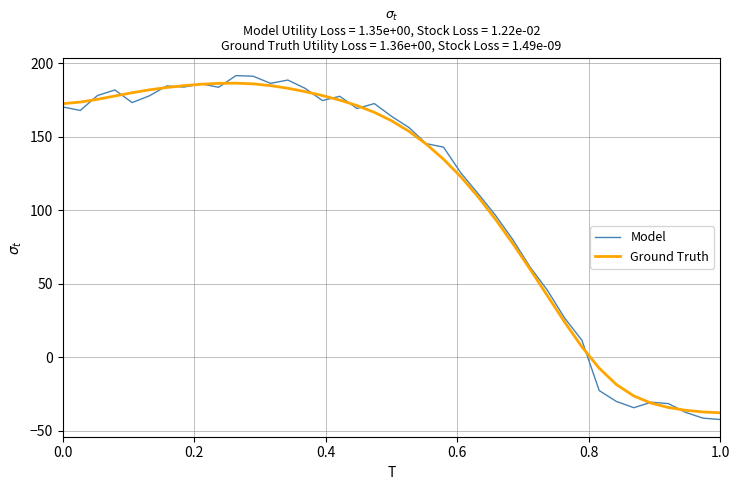

What is the lowest value of the Ground Truth series?

-37.7